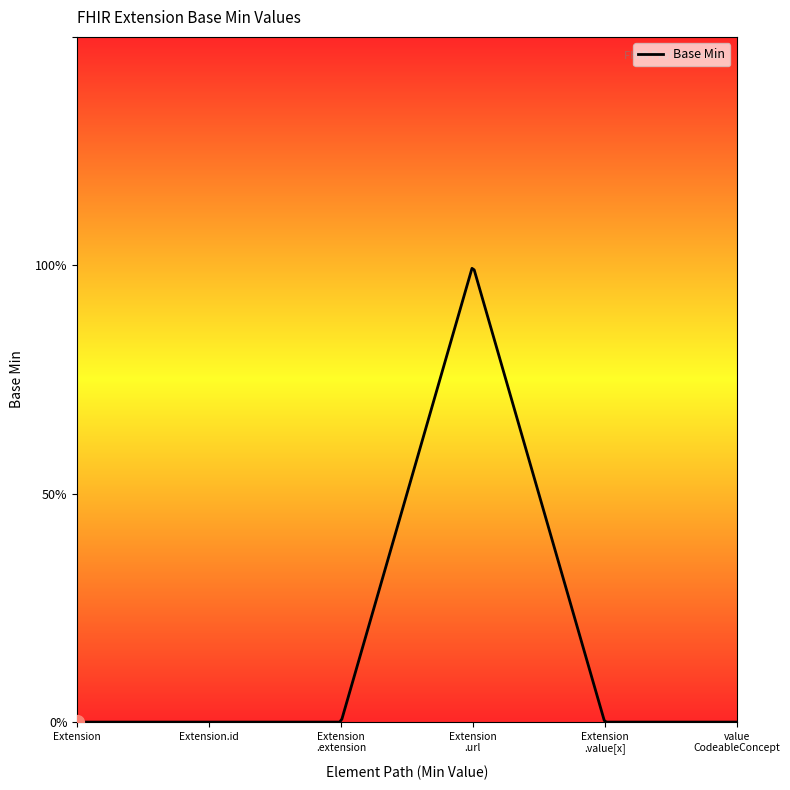

Reading left to right, transcribe all the data shown in this chart.

0	0	0	1	0	0